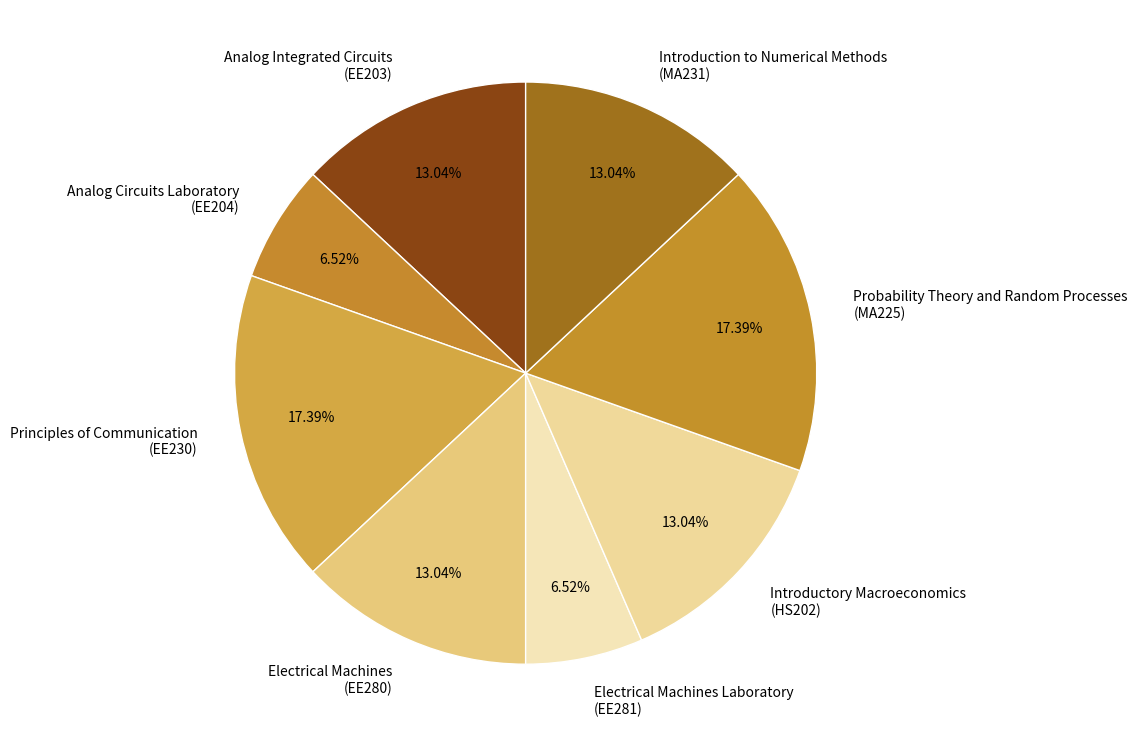

Between Analog Circuits Laboratory (EE204) and Introductory Macroeconomics (HS202), which is larger?

Introductory Macroeconomics (HS202)